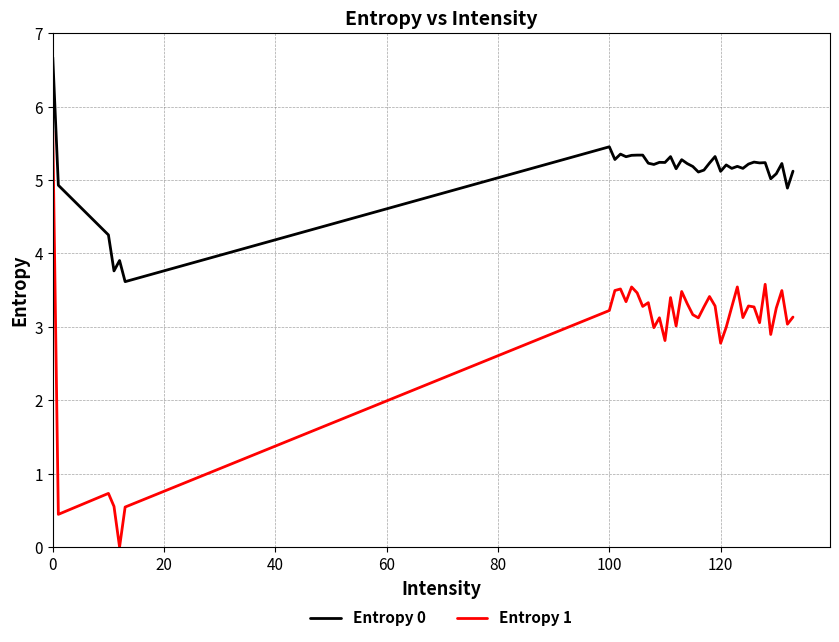

At how many categories does at least one series exceed 0?

40